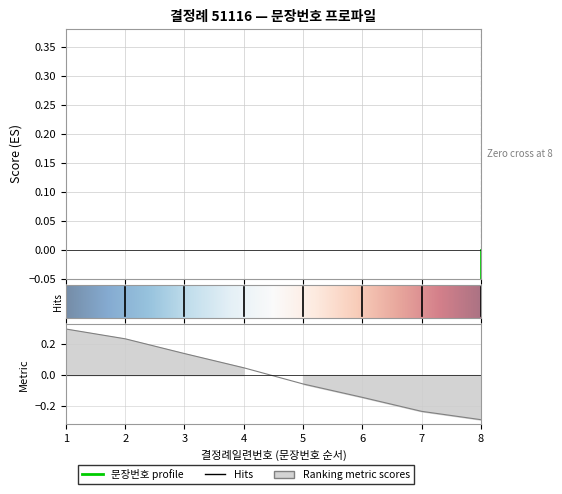

Is it true that the value at 2 is 0.4?

False